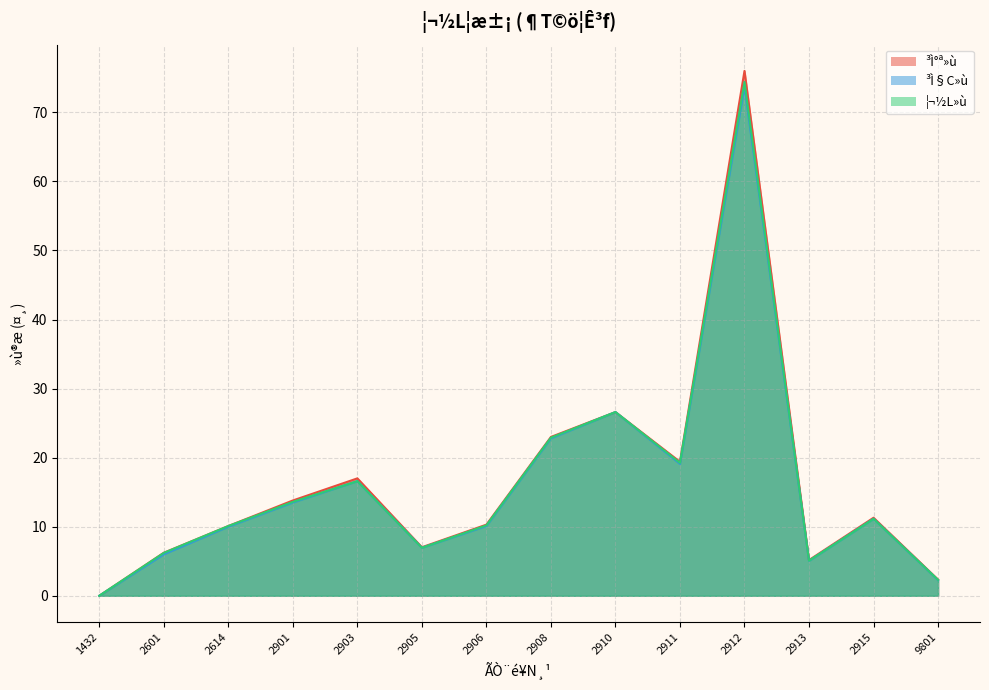

At 2913, list the series in order from smallest to largest.

³Ì§C»ù, ¦¬½L»ù, ³Ì°ª»ù